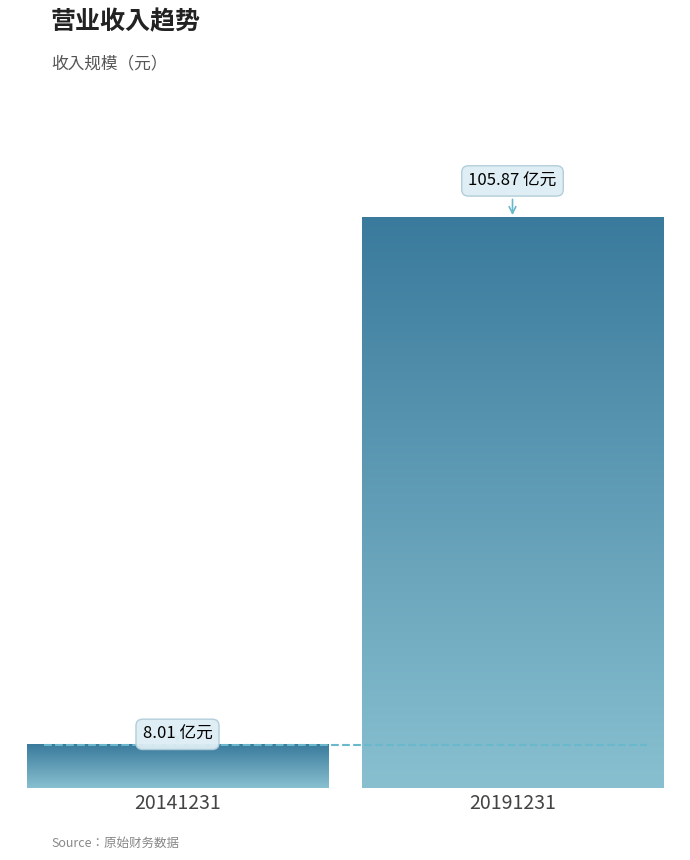

Does the chart contain stacked bars?

No